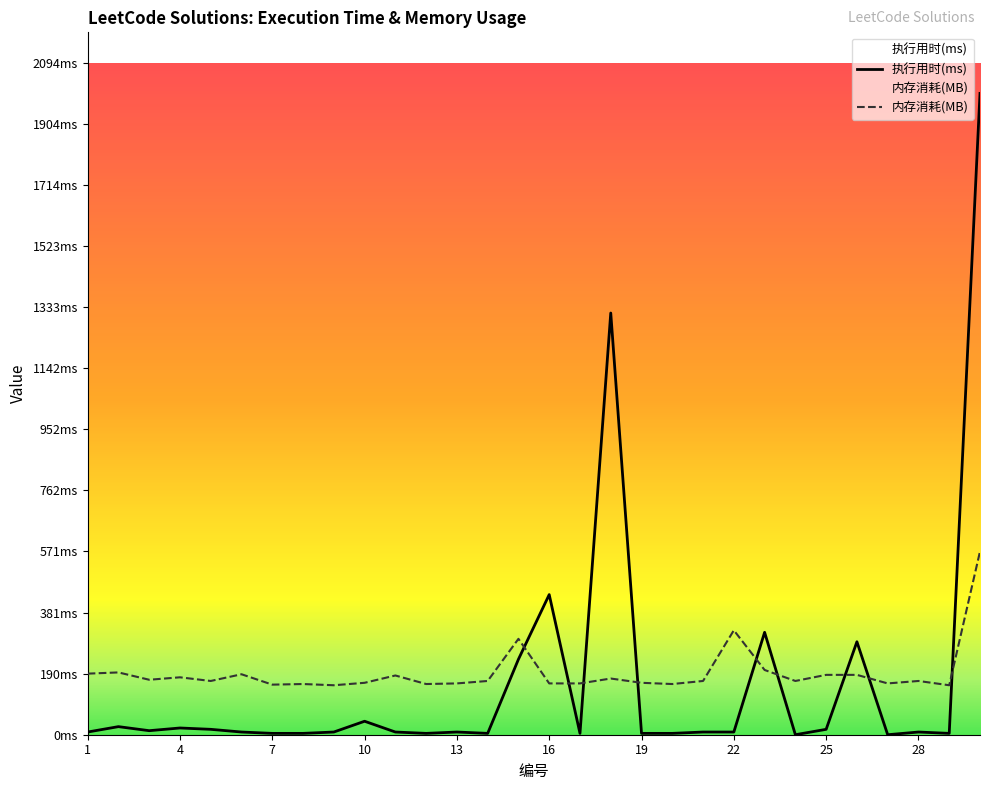

What is the lowest value of the 内存消耗(MB) series?

154.2